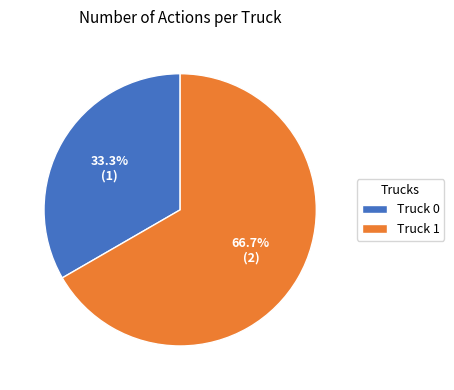

Do Truck 0 and Truck 1 together represent more than half of the pie?

Yes